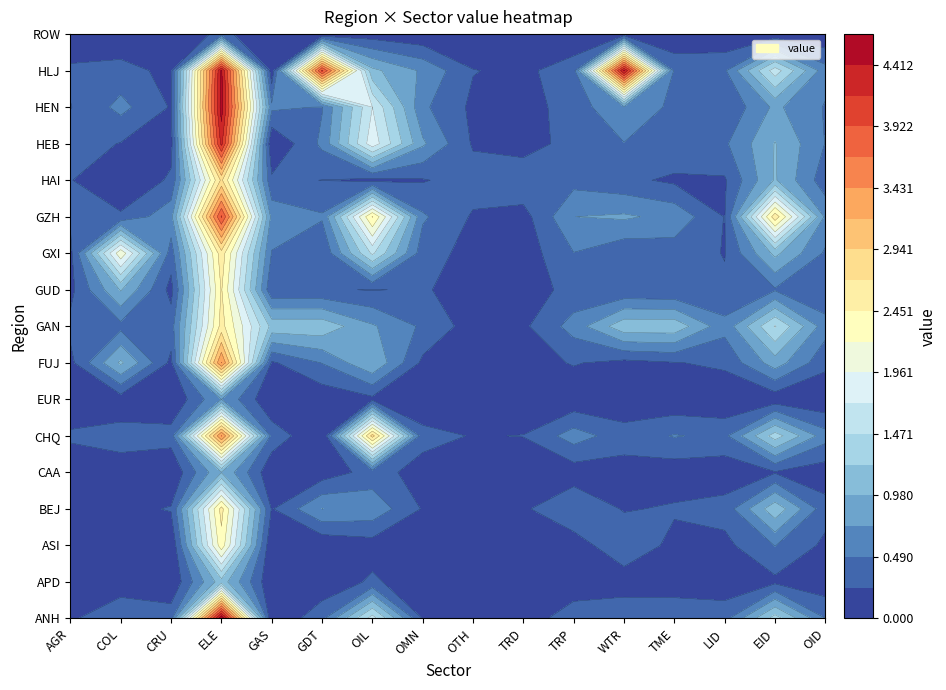

Which series has the largest total across all categories?

HLJ